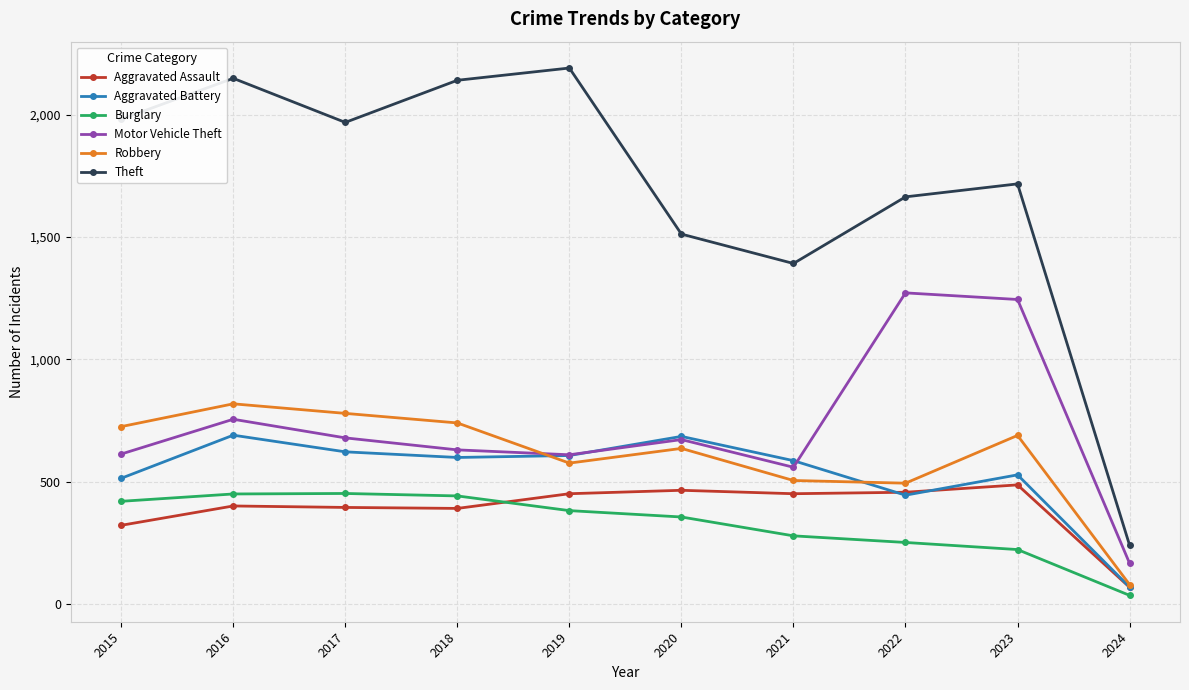

How many series are shown in this chart?

6